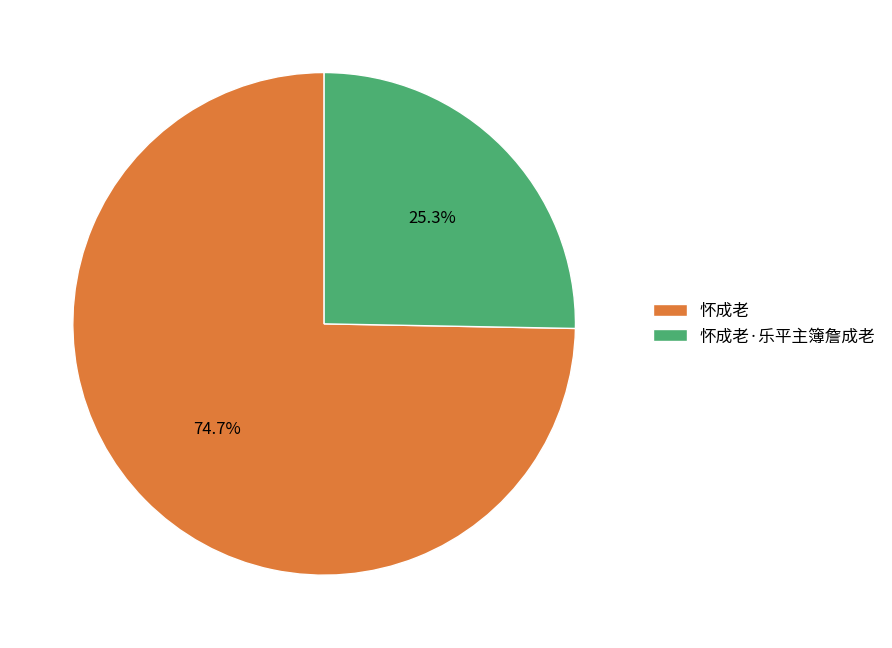

To the nearest percent, what is the combined percentage of 怀成老·乐平主簿詹成老 and 怀成老?

100%